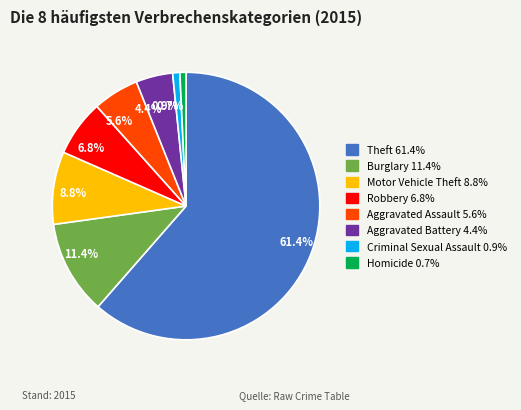

Combined, what portion of the pie is 6.8% and 5.6%?

12.4%